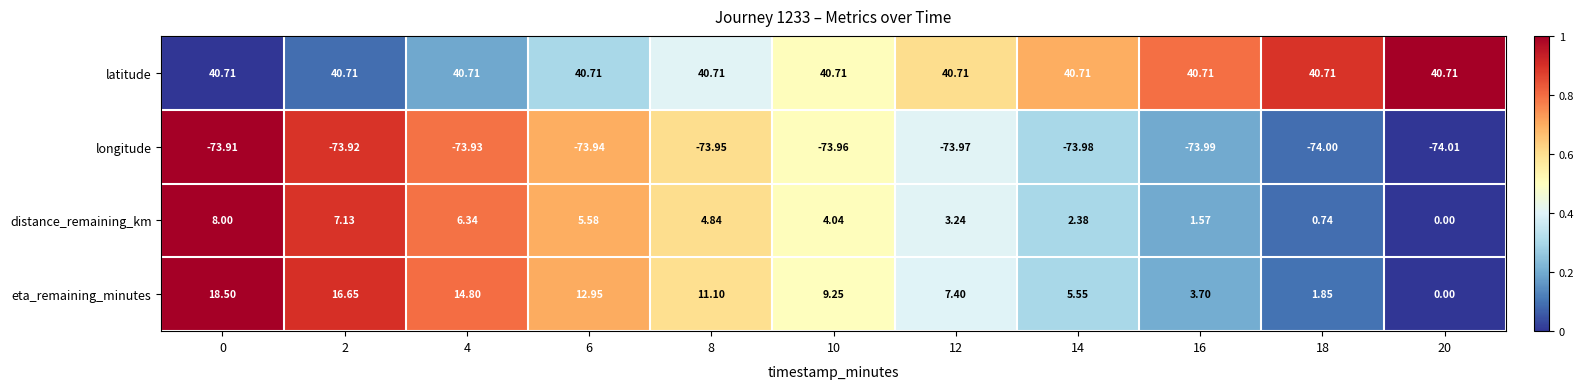

Which series has the largest total across all categories?

latitude